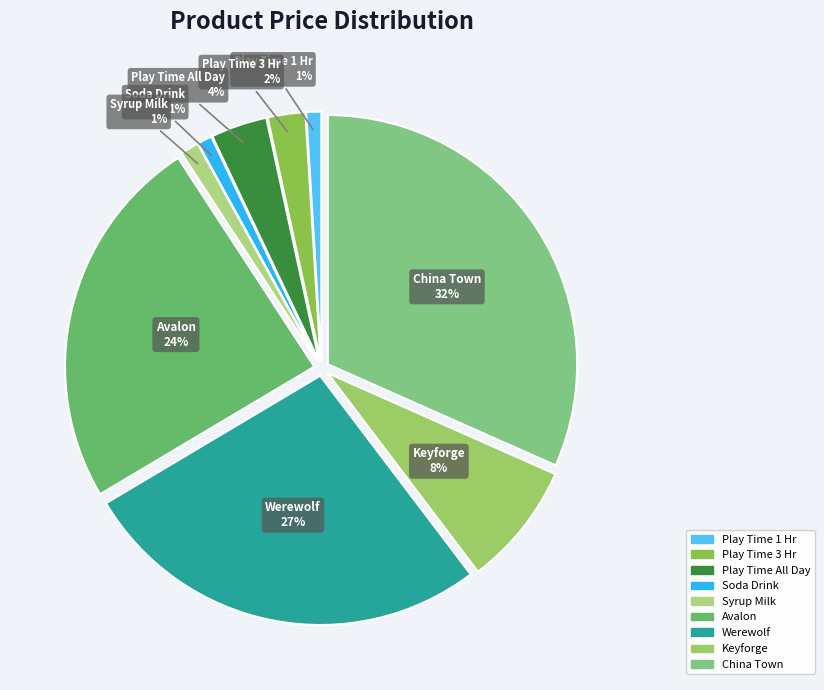

Does any single category account for the majority?

No